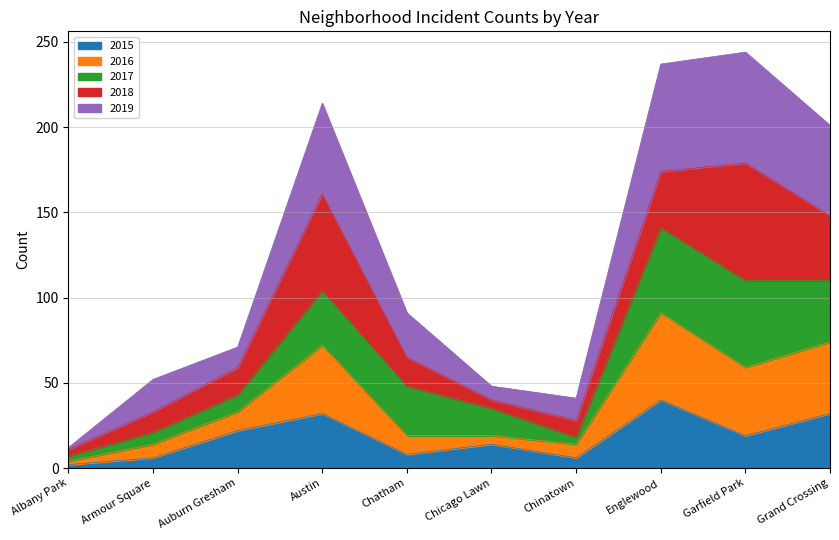

What is the greatest value displayed?

244